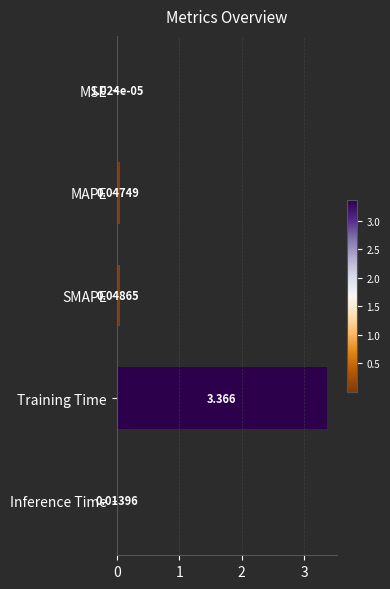

At which label is the value closest to 1?

SMAPE